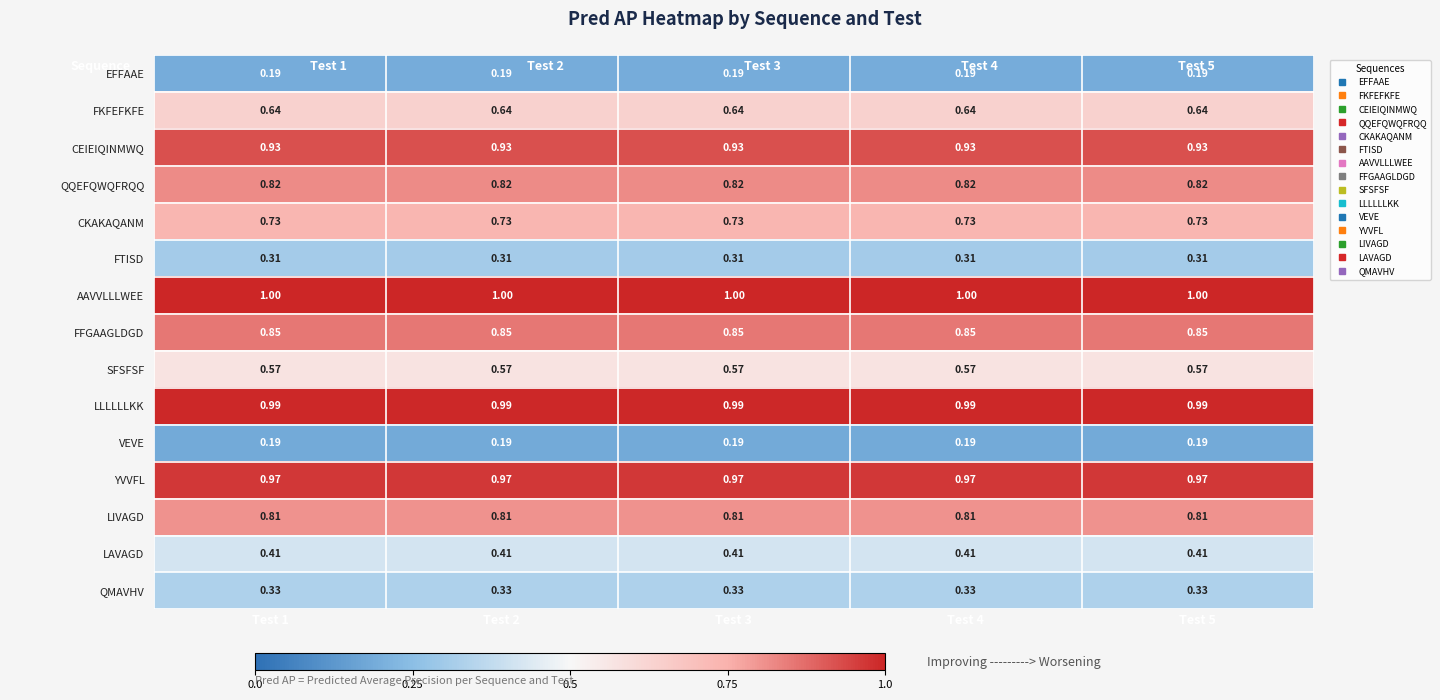

Is the value of FFGAAGLDGD at Test 5 greater than the value of SFSFSF at Test 5?

Yes